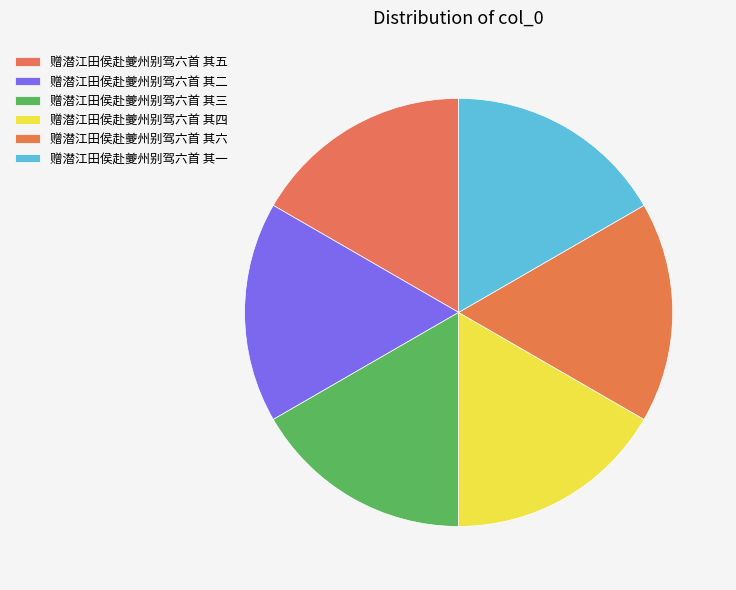

How many slices are in this pie chart?

6